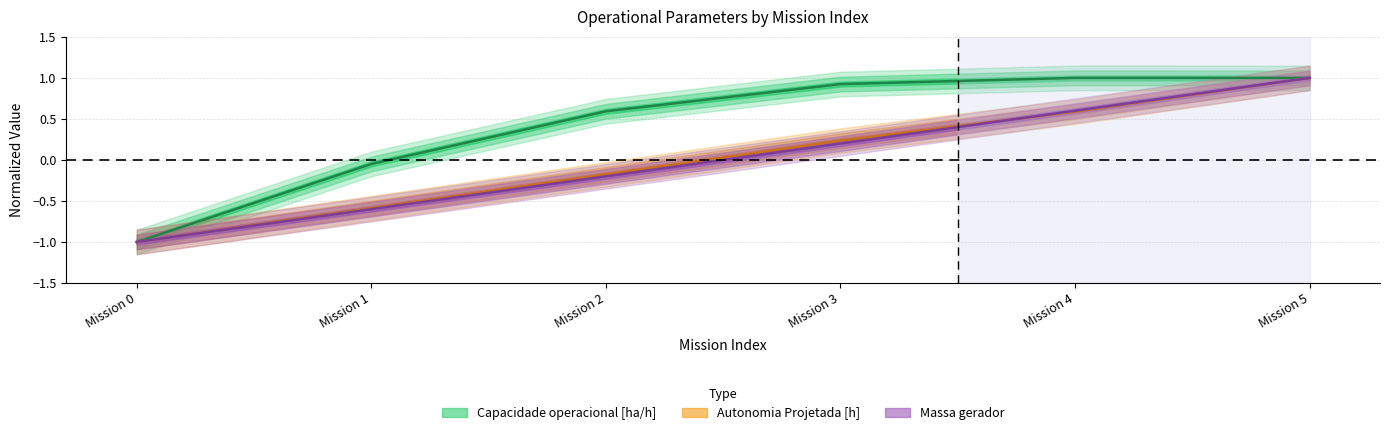

Reading left to right, transcribe all the data shown in this chart.

Capacidade operacional [ha/h]: -1.0	-0.0	0.6	0.9	1.0	1.0
Autonomia Projetada [h]: -1.0	-0.6	-0.2	0.2	0.6	1.0
Massa gerador: -1.0	-0.6	-0.2	0.2	0.6	1.0